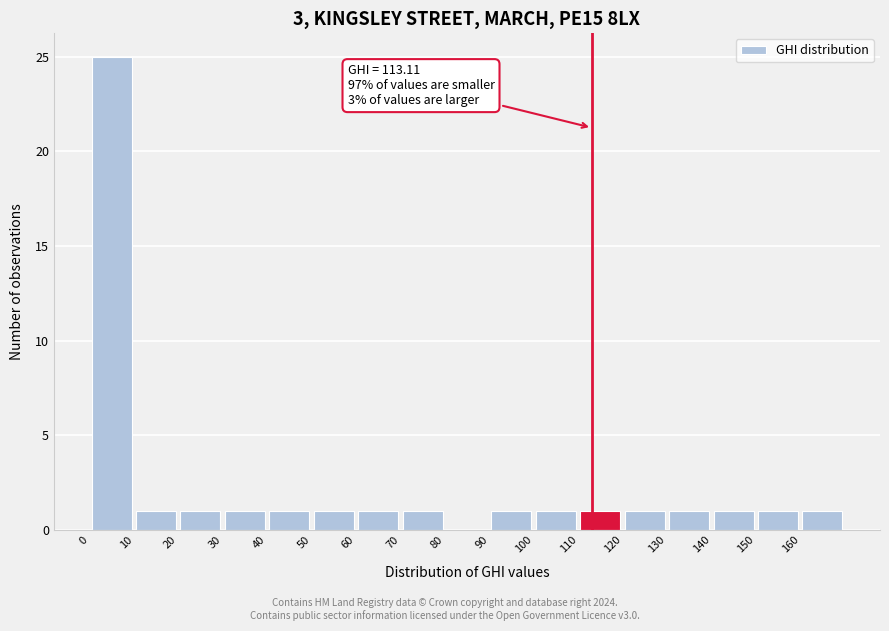

Which range on the x-axis has the tallest bar?

0 to 10